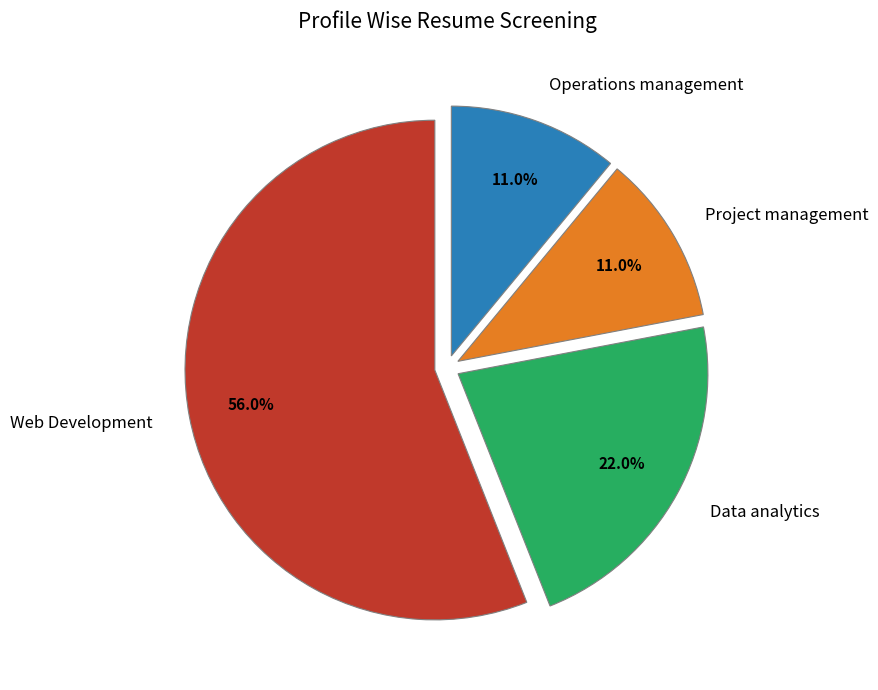

What is the total percentage of Data analytics and Operations management?

33.0%